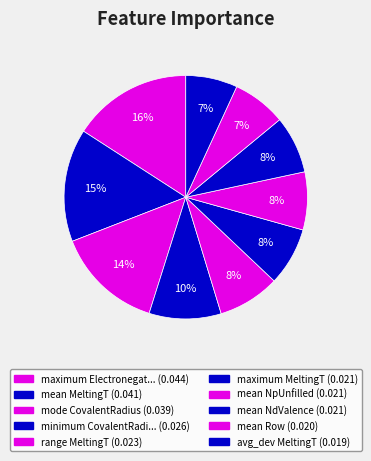

Rank the categories by value from lowest to highest.

avg_dev MeltingT, mean Row, mean NdValence, mean NpUnfilled, maximum MeltingT, range MeltingT, minimum CovalentRadius, mode CovalentRadius, mean MeltingT, maximum Electronegativity